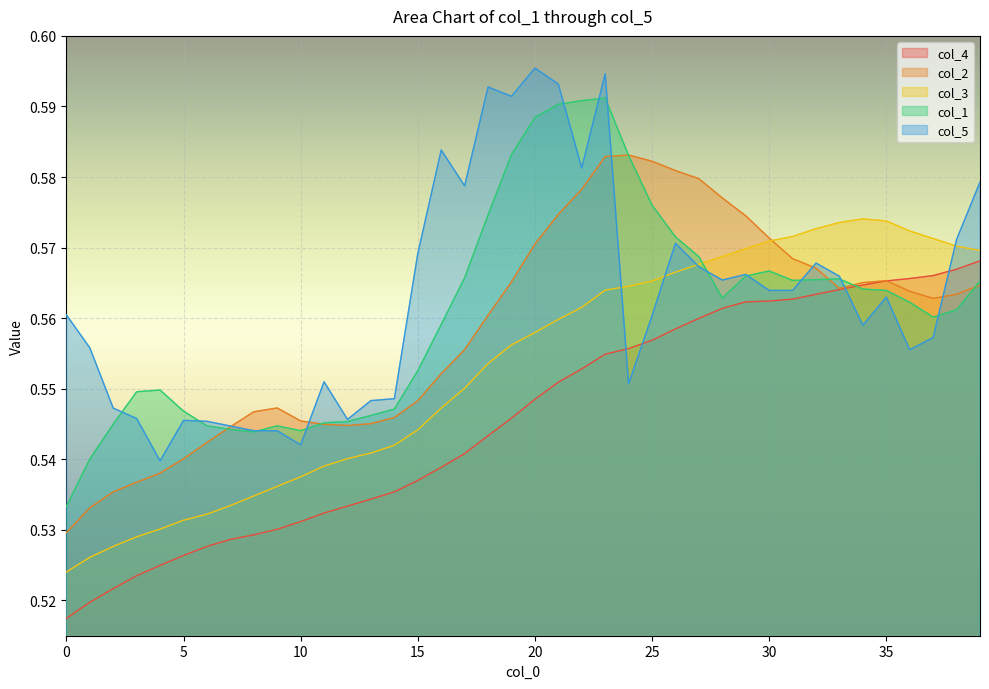

The col_4 series shows 0.8 at 32. True or false?

False